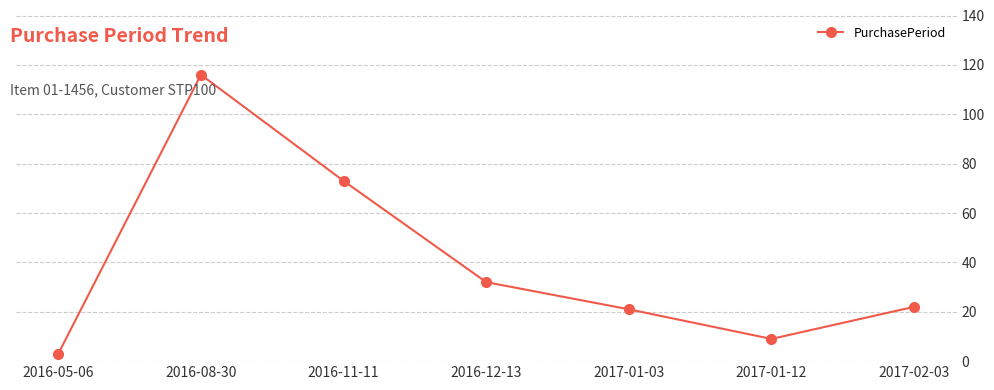

What is the greatest value displayed?

116